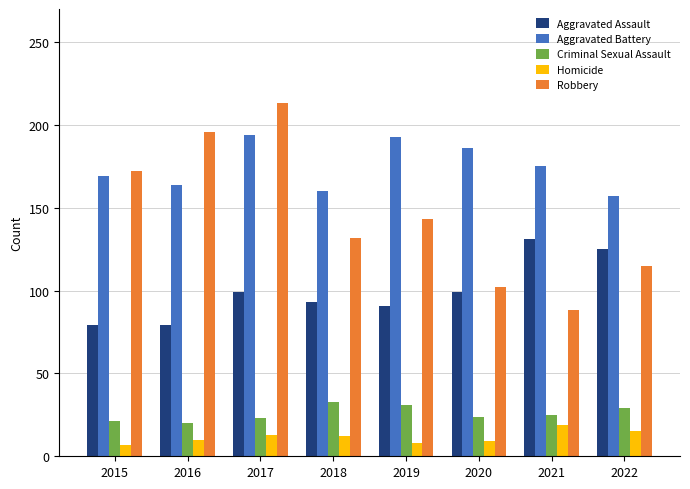

At which label does Criminal Sexual Assault first exceed 25?

2018